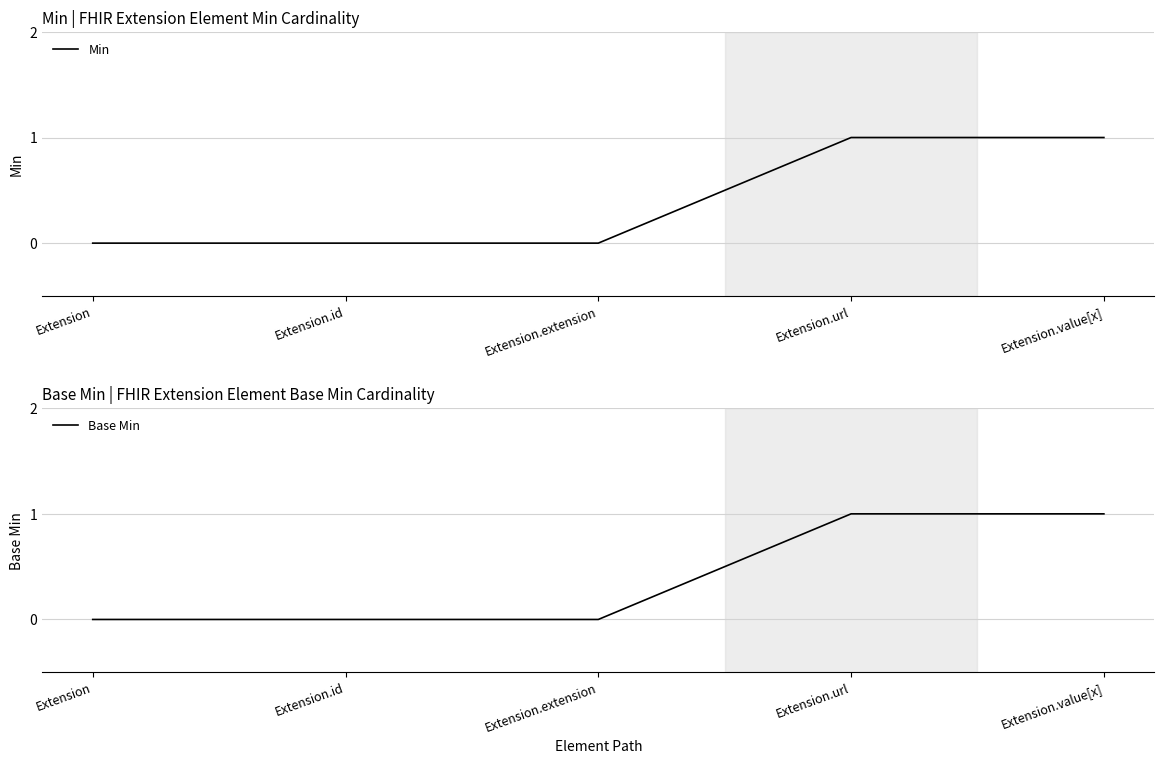

List the labels in order of Min value, largest first.

Extension.url, Extension.value[x], Extension, Extension.id, Extension.extension